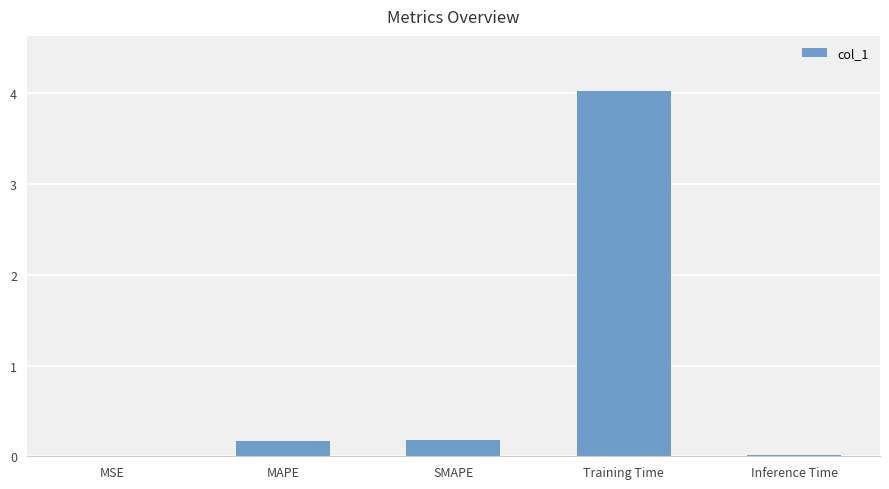

Are the bars horizontal?

No